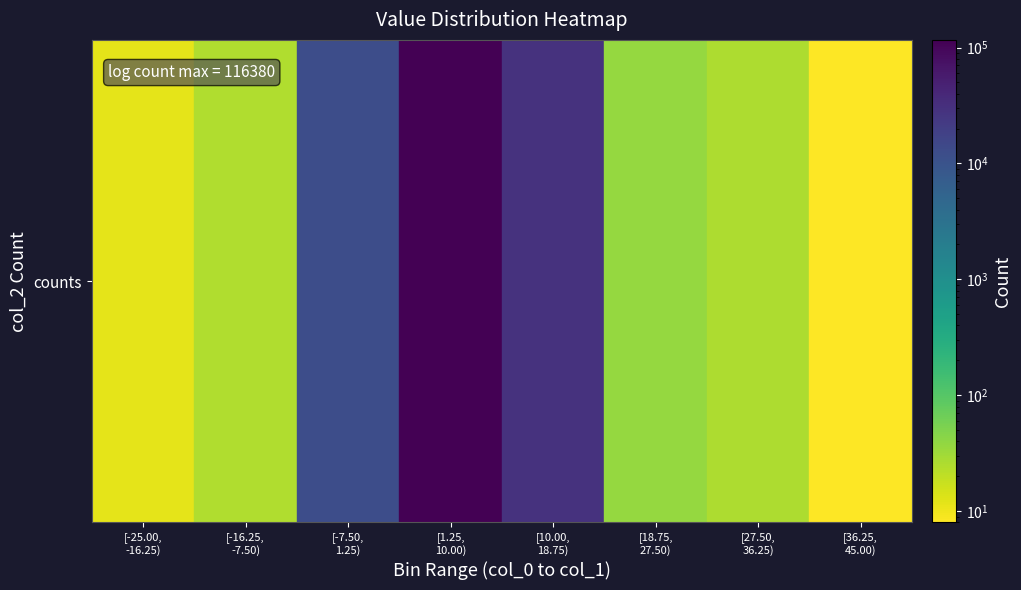

Read the value at [-25.00,
-16.25).

12